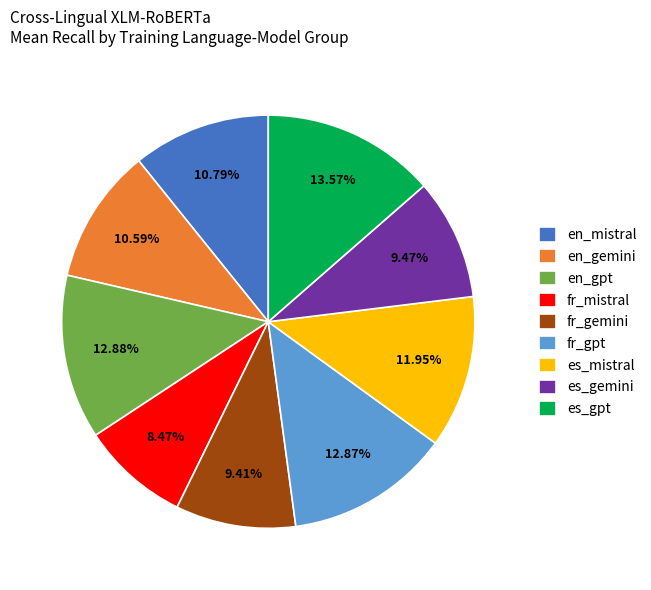

To the nearest percent, what is the difference between the largest and smallest slice percentages?

5%